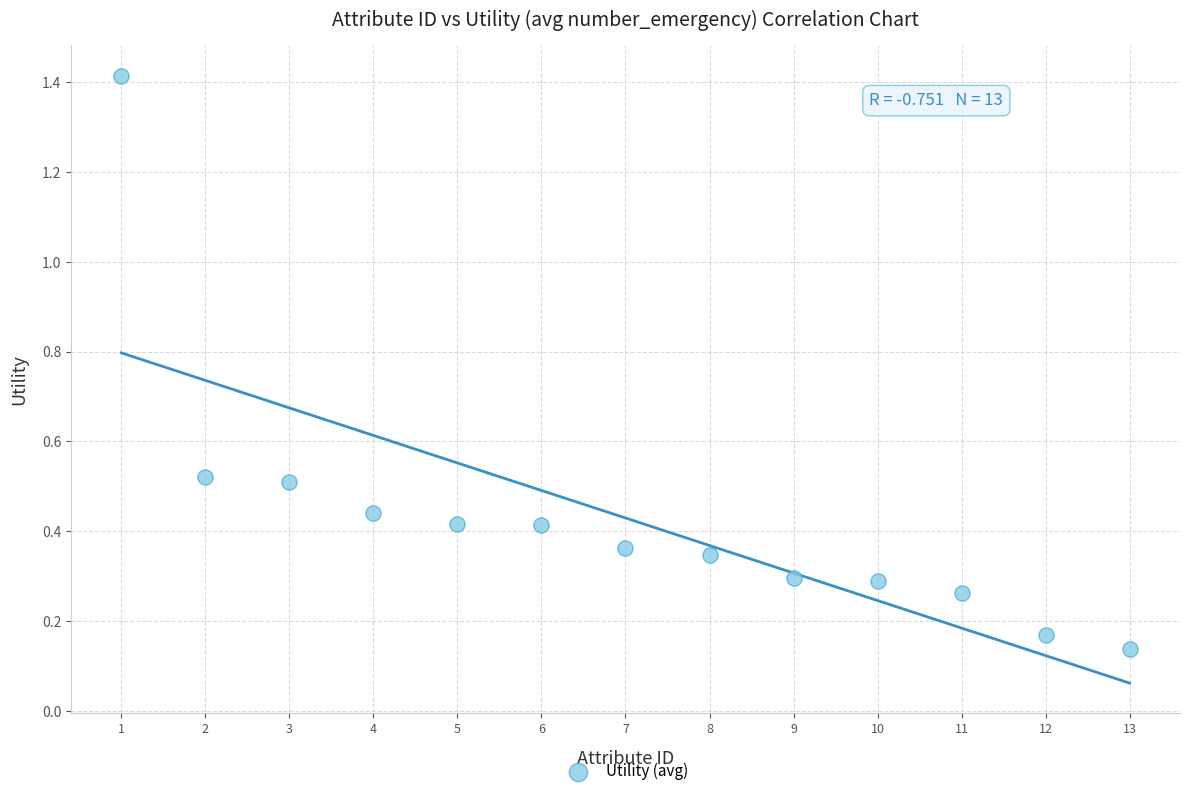

What is the range of Y values (max minus min)?

1.3